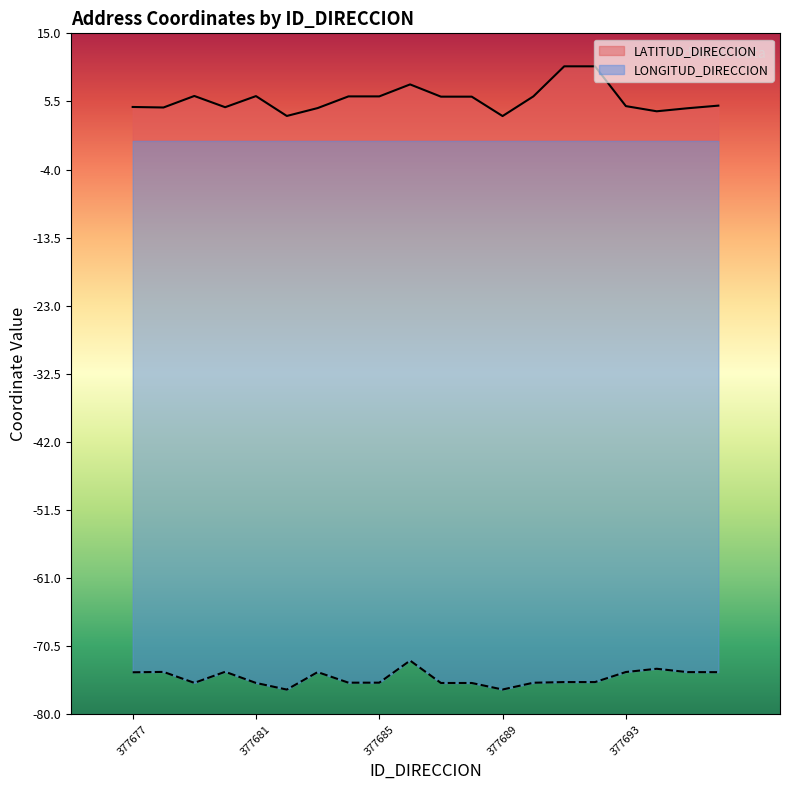

Rank the series by their average value, from lowest to highest.

LONGITUD_DIRECCION, LATITUD_DIRECCION